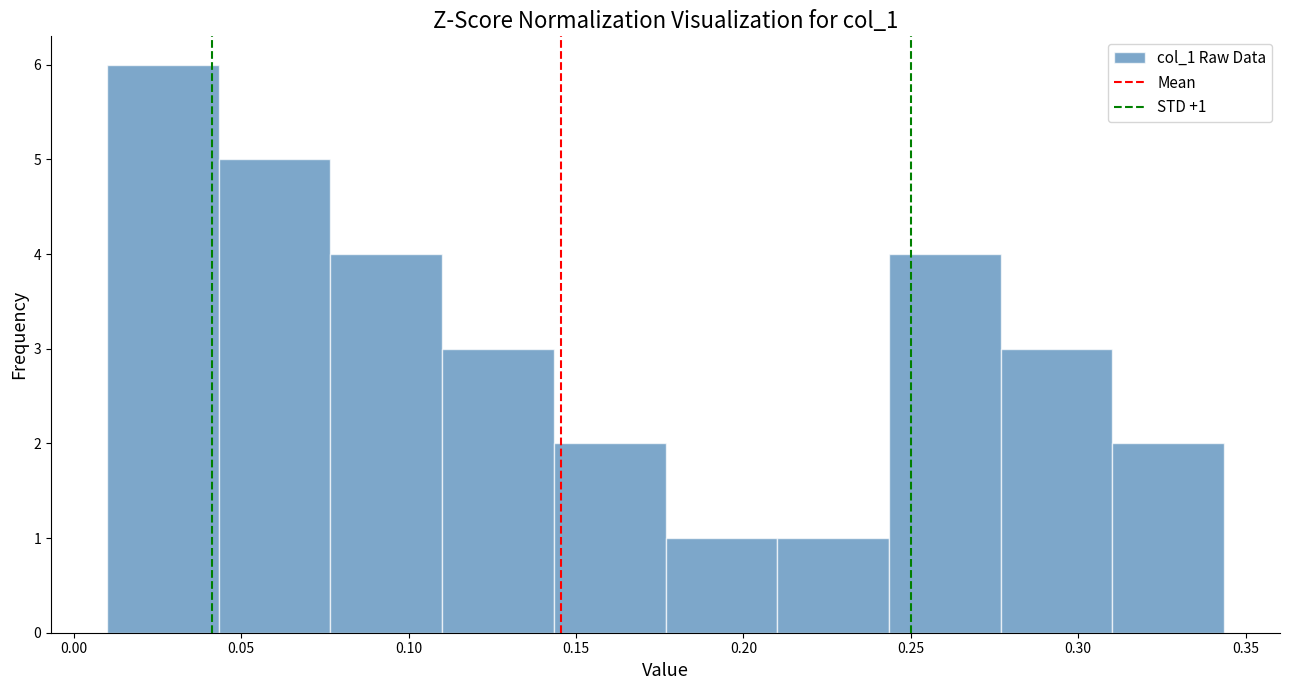

Over which range of the x-axis is the bar tallest?

0.010 to 0.045